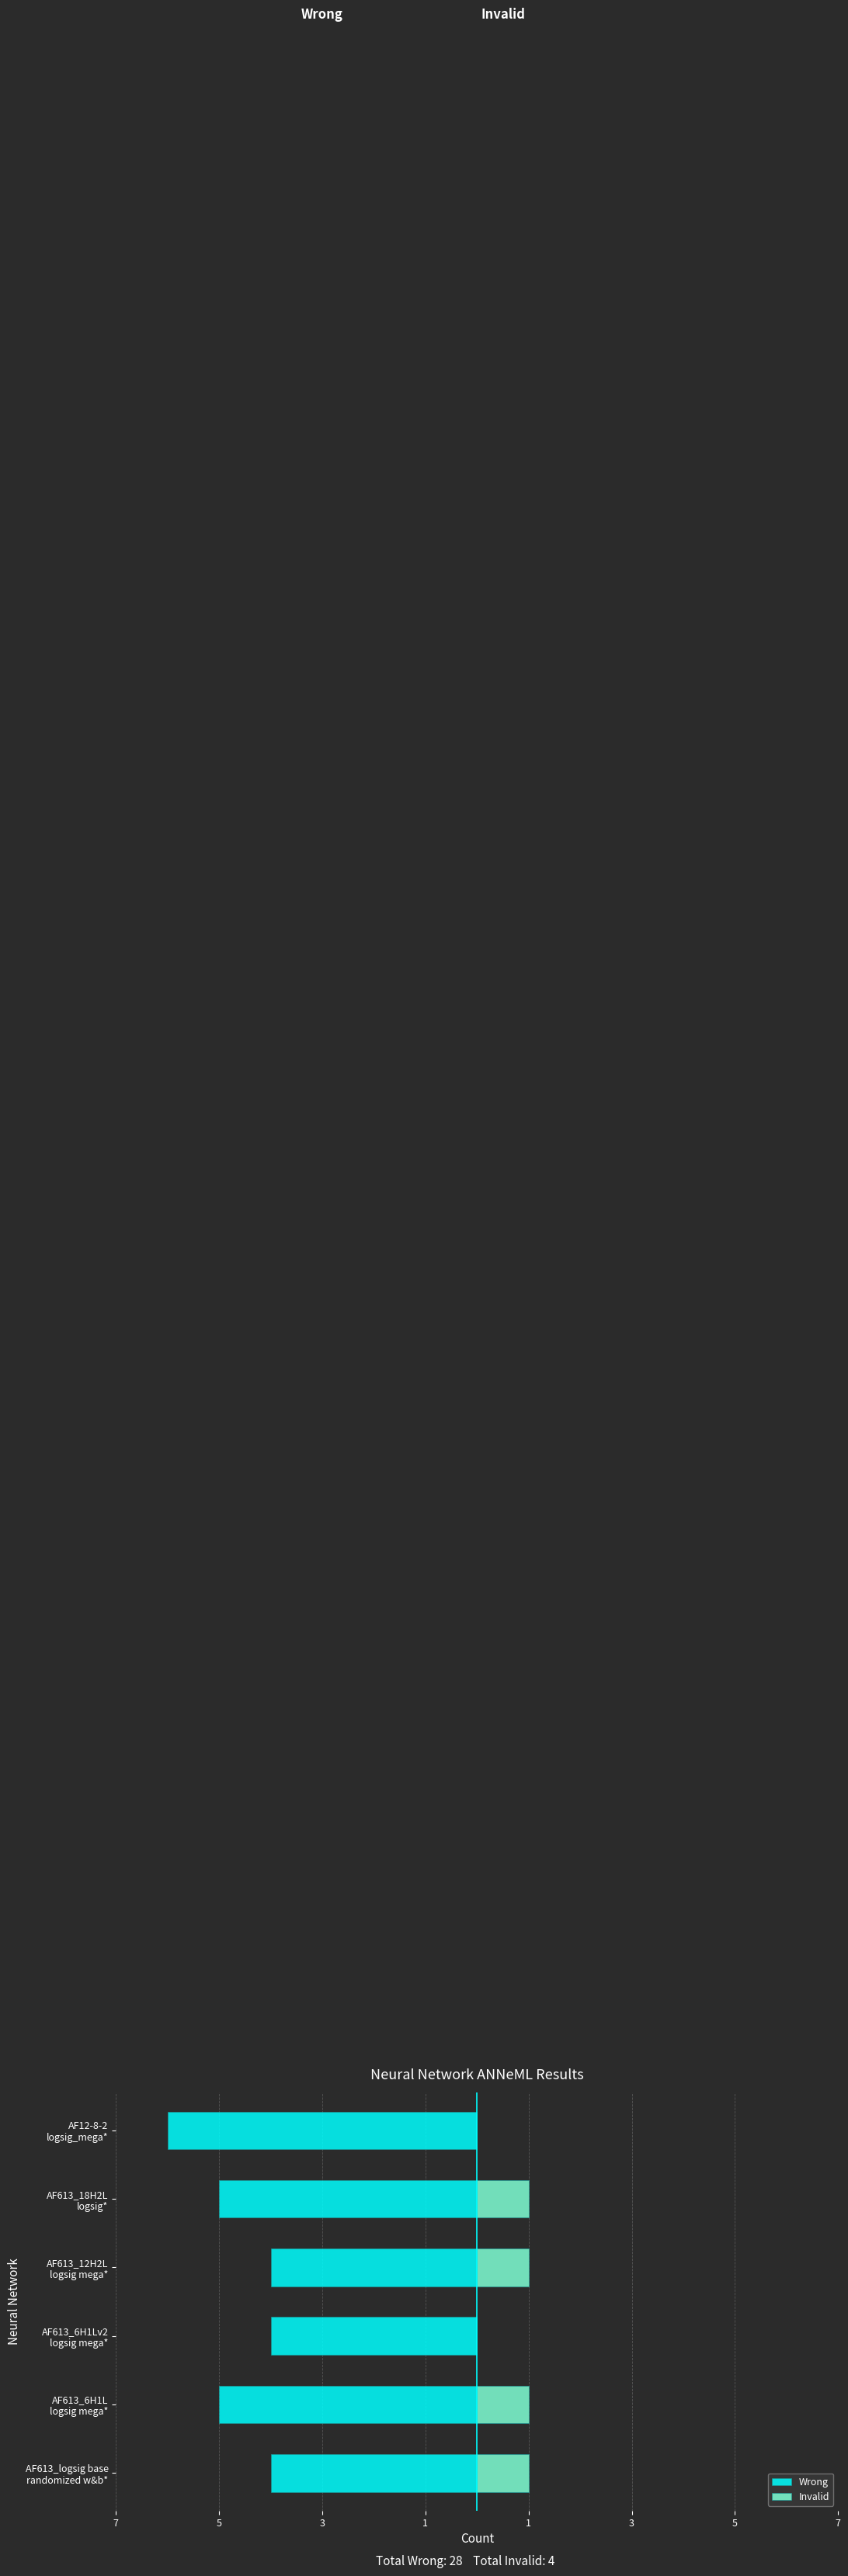

The value of Wrong at AF613_12H2L logsig mega* is -7. True or false?

False